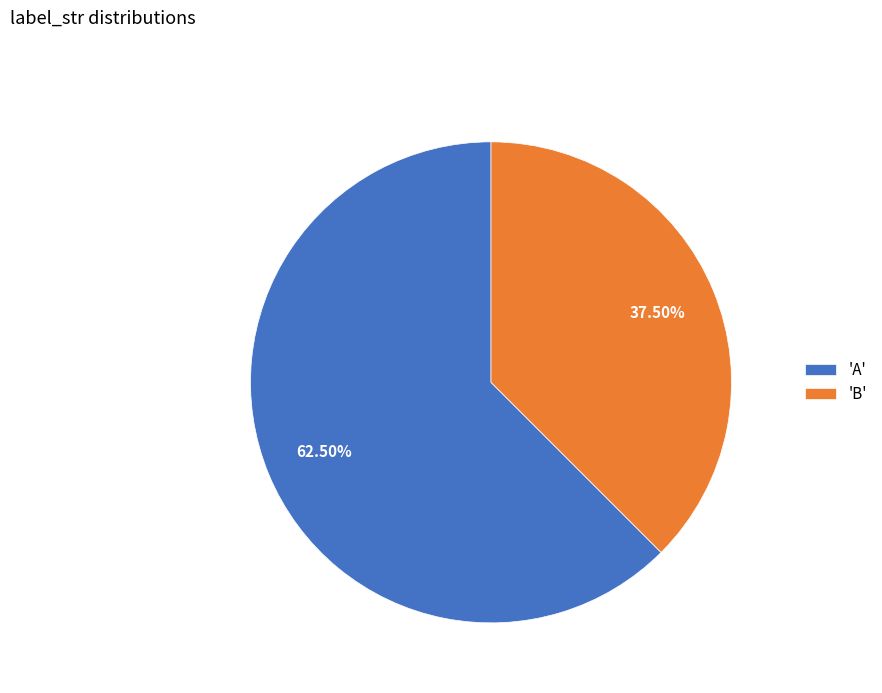

Is there a majority slice in this chart?

Yes